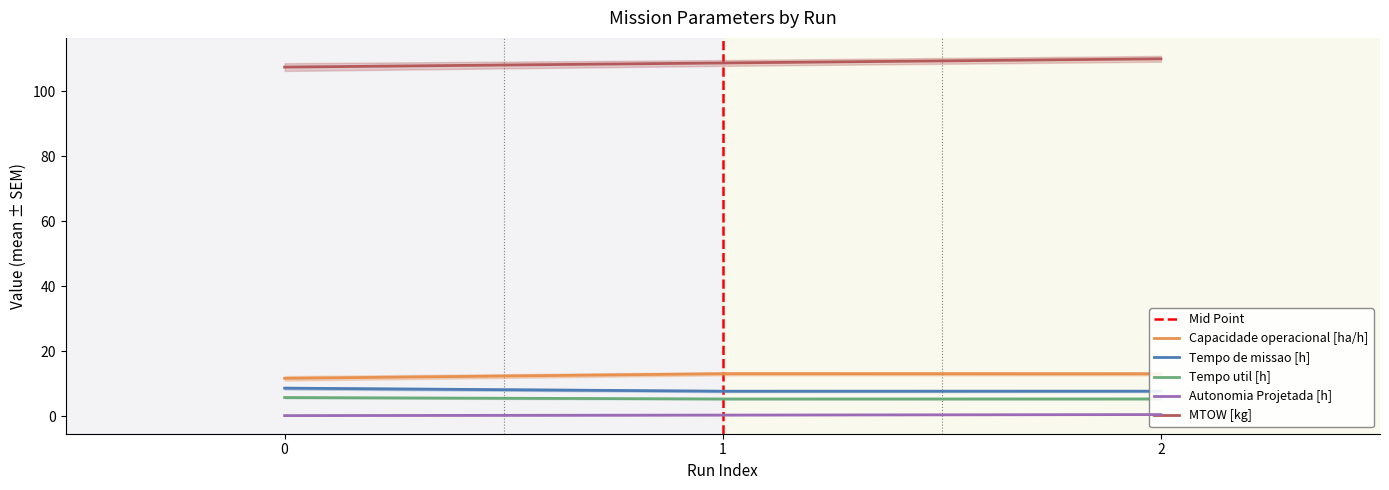

Which series has the largest total across all categories?

MTOW [kg]